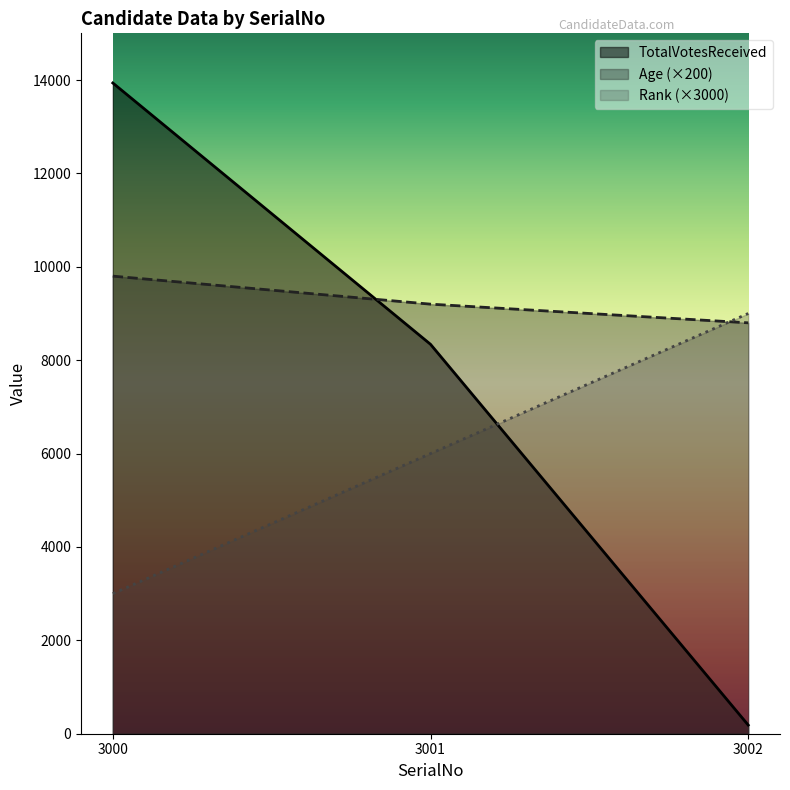

What is the maximum value for Age?

9800